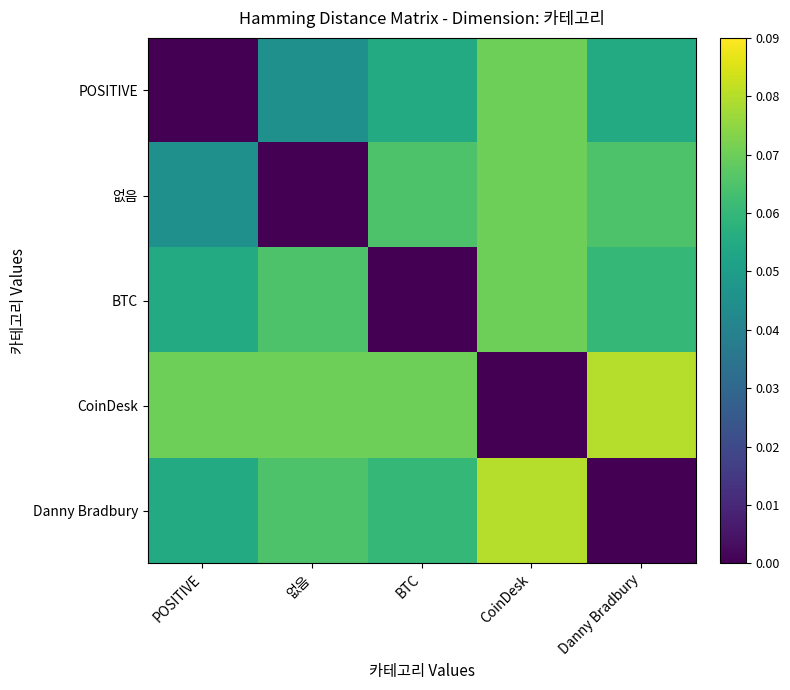

List the series in order of their peak value, lowest first.

POSITIVE, 없음, BTC, CoinDesk, Danny Bradbury